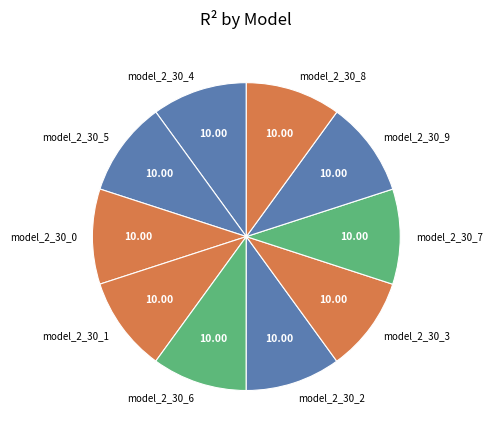

Is there any slice that represents more than half of the pie?

No